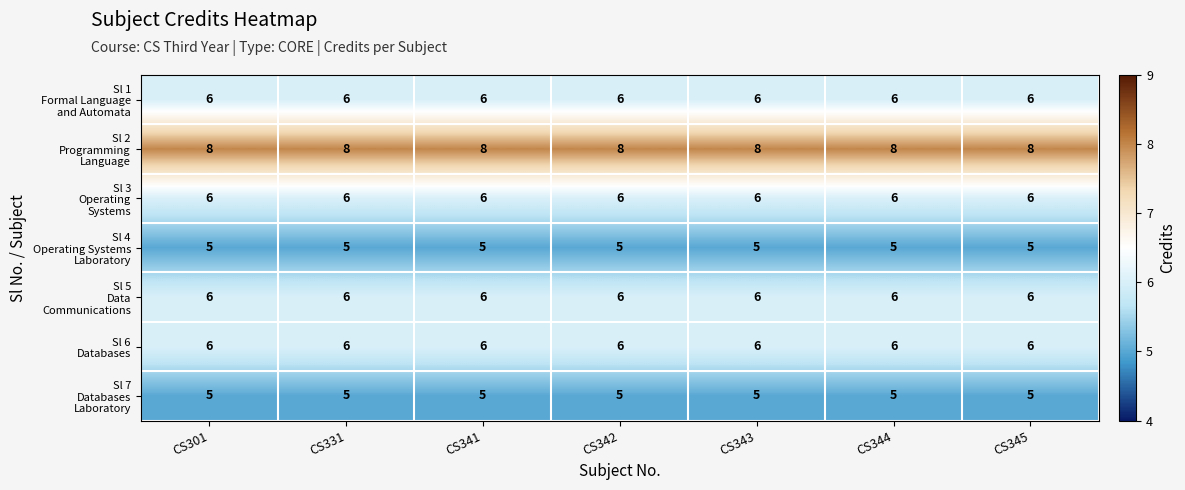

What is the minimum value shown in the chart?

5